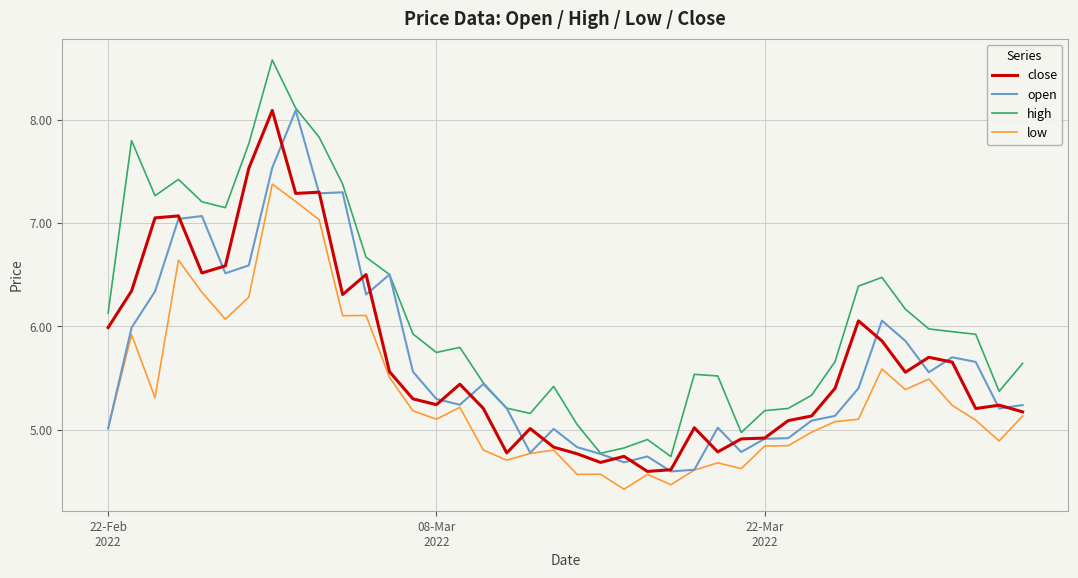

True or false: high and low cross at least once.

False